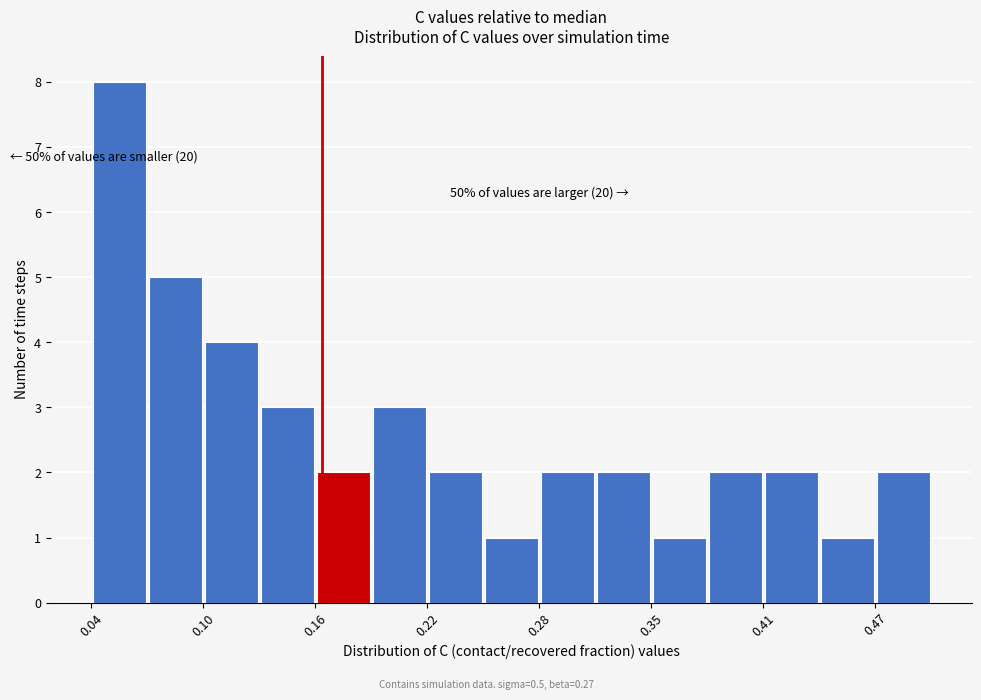

Around what value on the x-axis is the tallest bar? Give the approximate position of its centre, as read against the axis.

0.05